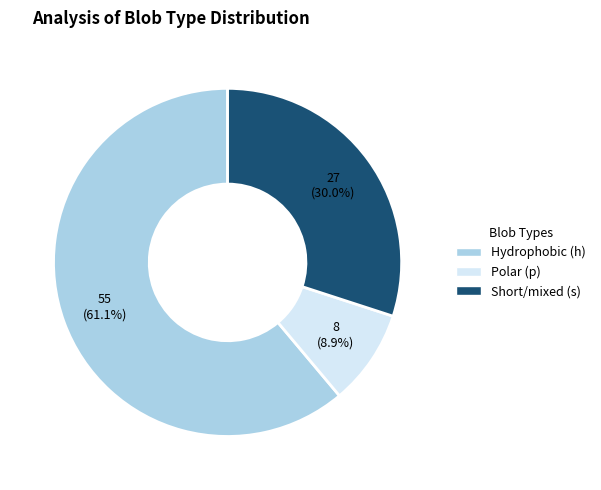

Is there any slice that represents more than half of the pie?

Yes